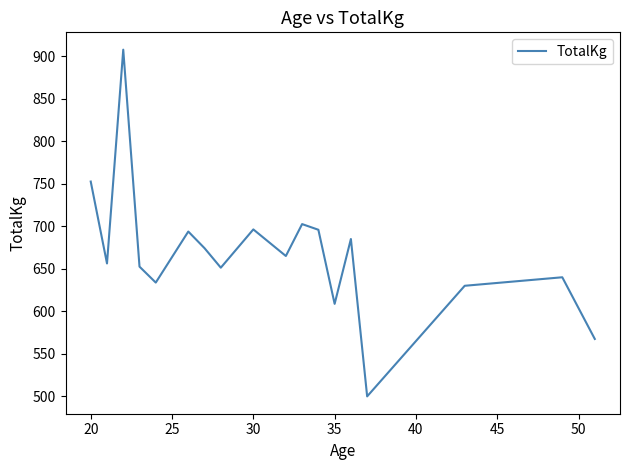

What is the greatest value displayed?

907.5